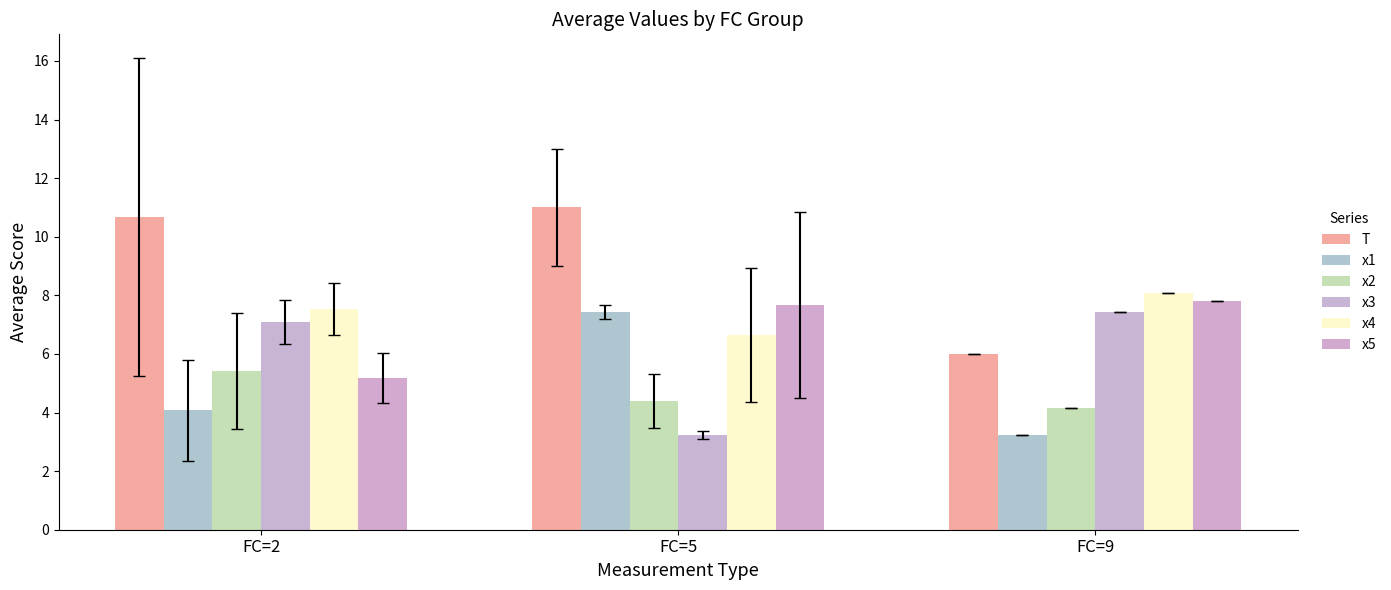

Read the T value at FC=2.

10.7